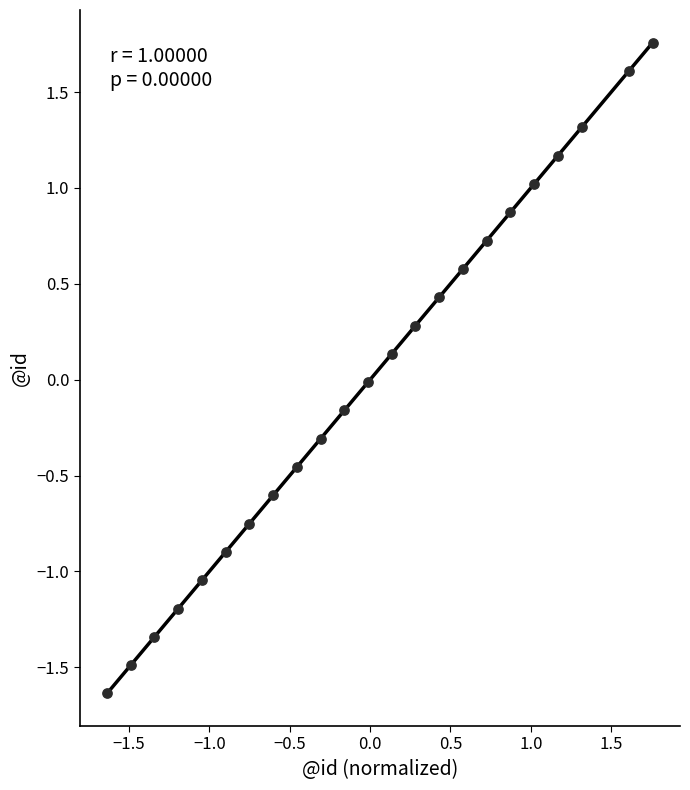

What is the range of Y values (max minus min)?

3.4